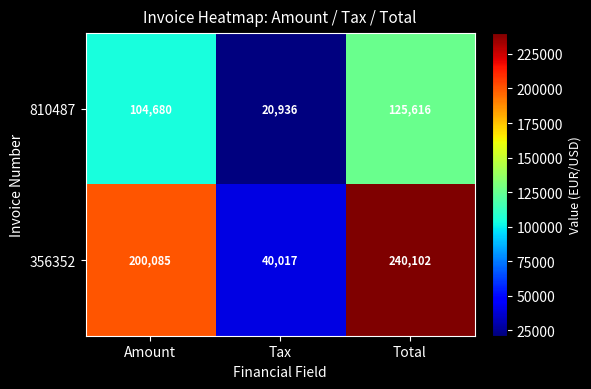

At how many categories does at least one series exceed 152845?

2